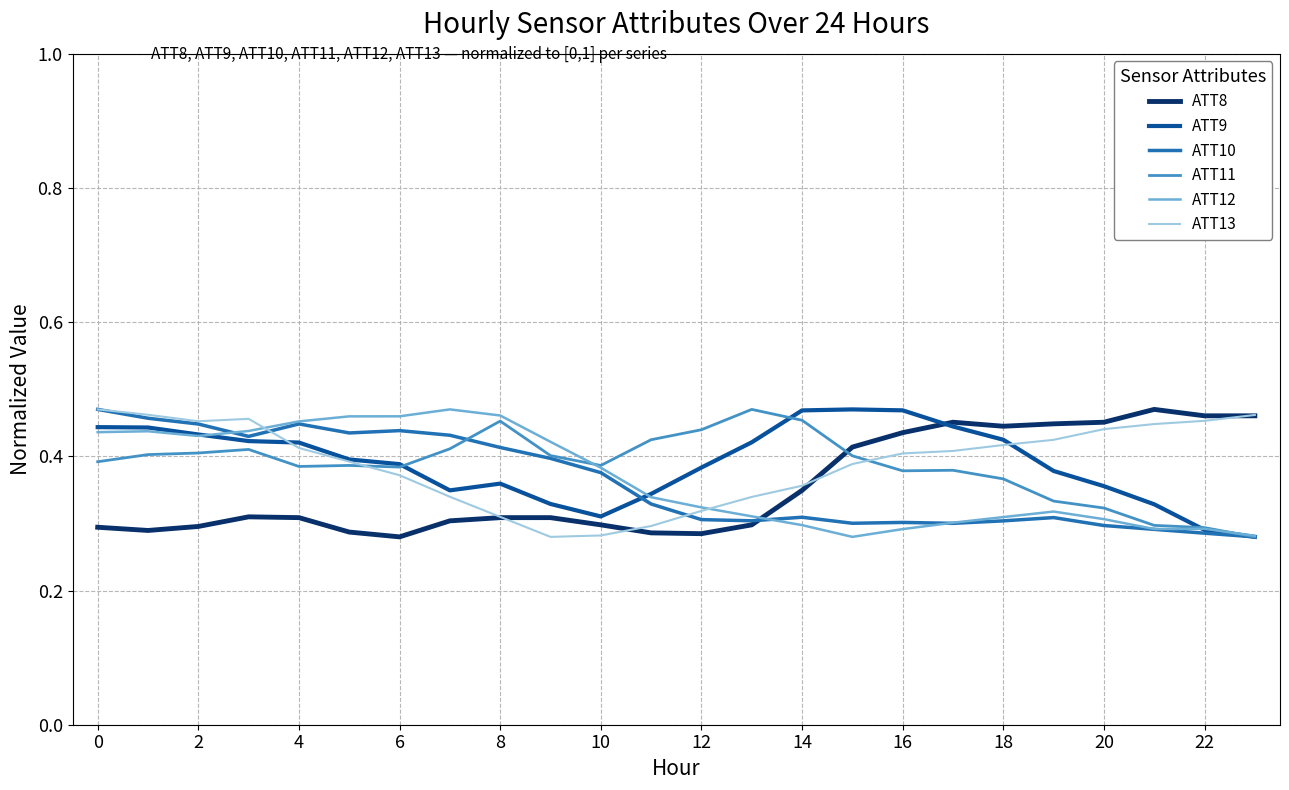

After their last crossing, which series has the higher values: ATT11 or ATT8?

ATT8